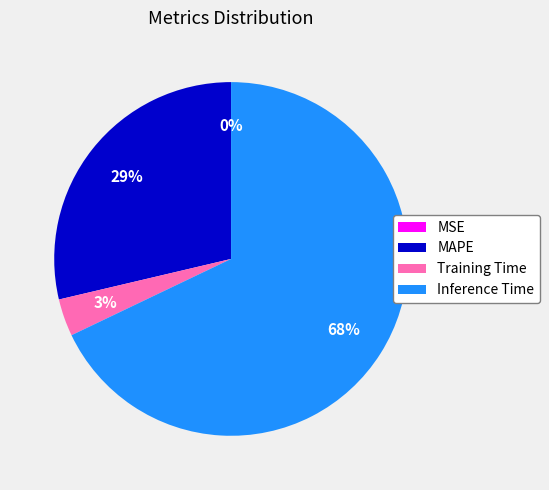

To the nearest percent, what is the difference between the largest and smallest slice percentages?

68%